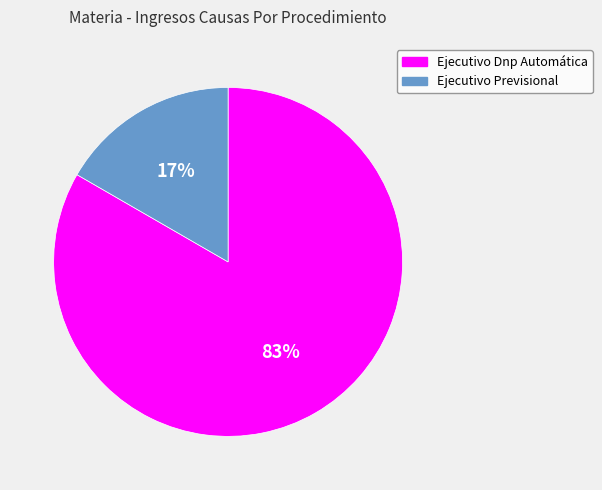

Do Ejecutivo Previsional and Ejecutivo Dnp Automática together represent more than half of the pie?

Yes